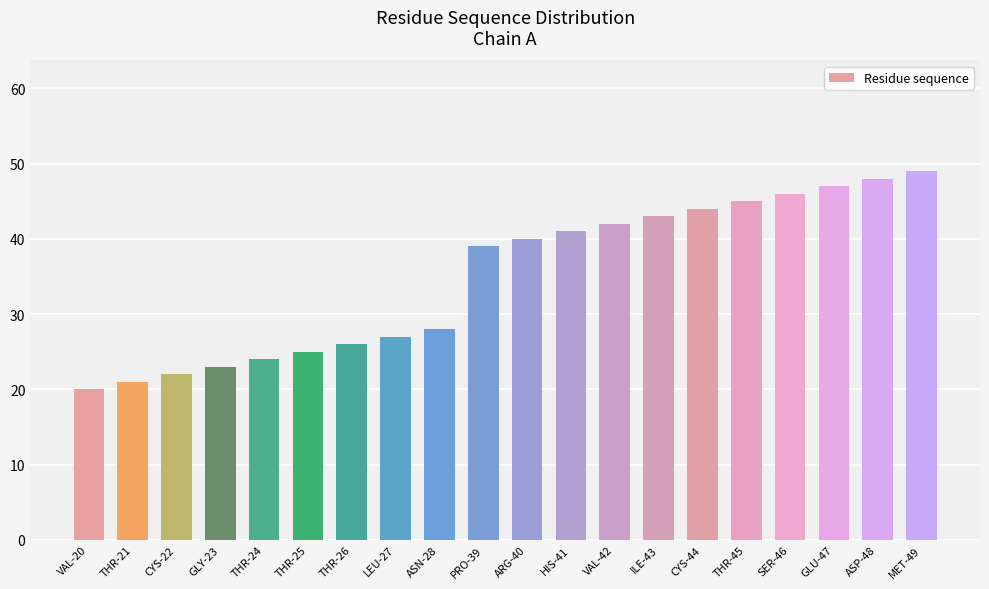

Reading right to left, transcribe all the data shown in this chart.

MET-49=49	ASP-48=48	GLU-47=47	SER-46=46	THR-45=45	CYS-44=44	ILE-43=43	VAL-42=42	HIS-41=41	ARG-40=40	PRO-39=39	ASN-28=28	LEU-27=27	THR-26=26	THR-25=25	THR-24=24	GLY-23=23	CYS-22=22	THR-21=21	VAL-20=20